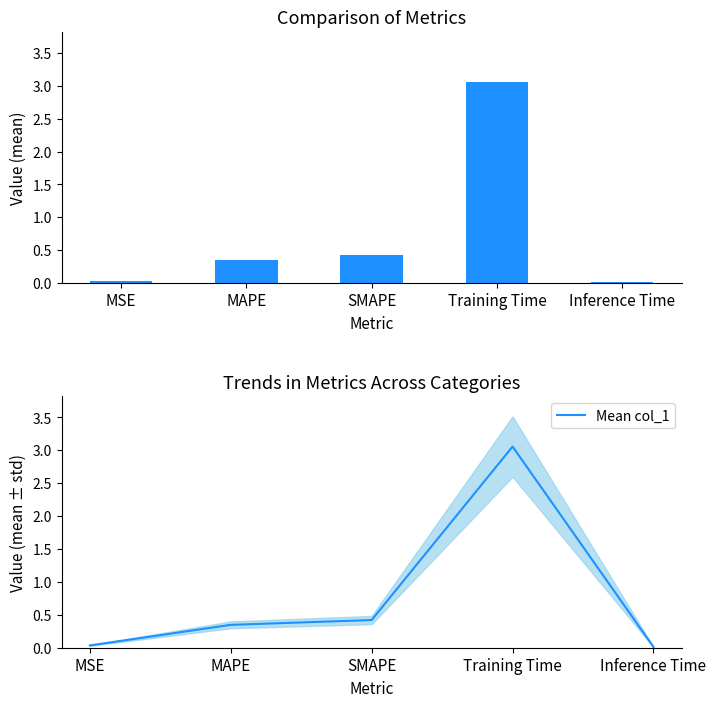

What is the label of the 3rd bar from the right?

SMAPE